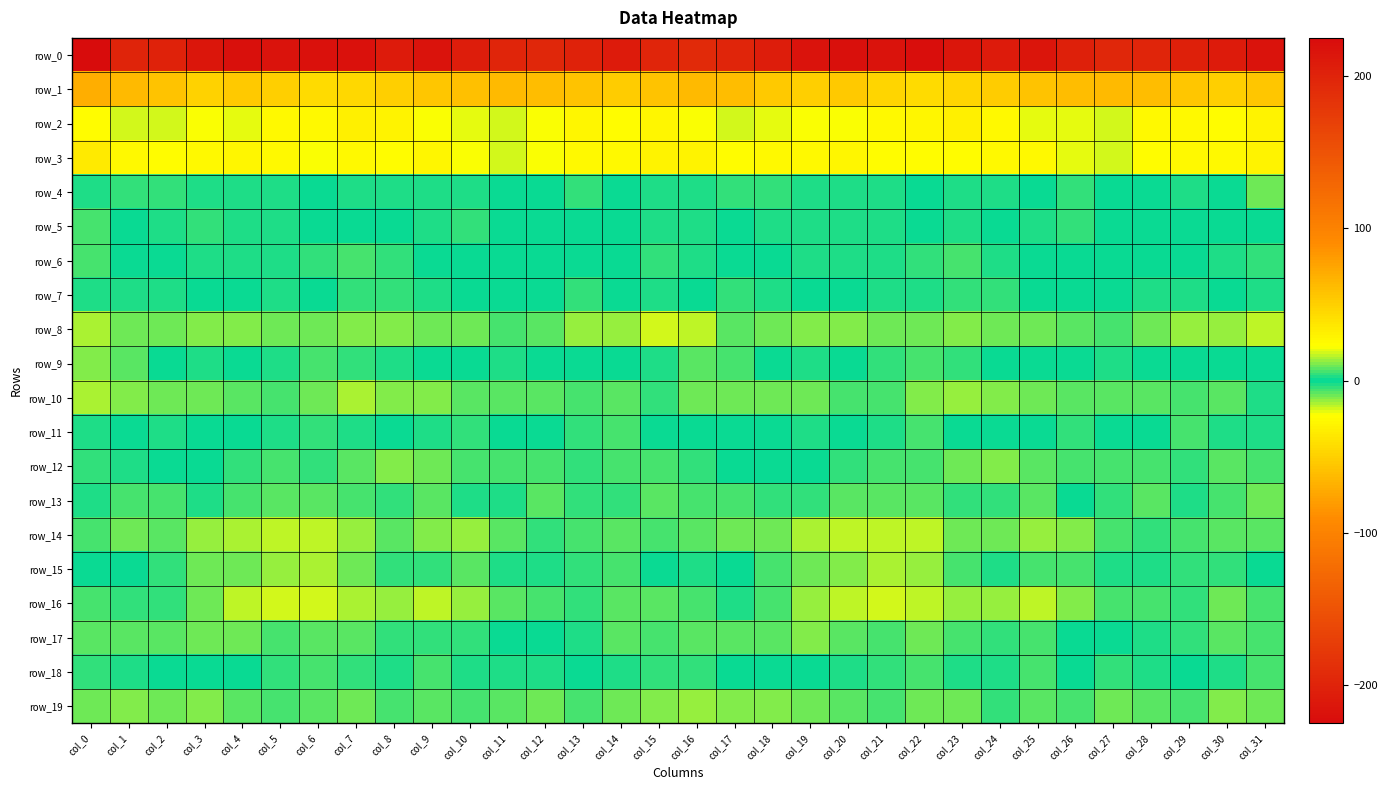

What is the average value of the row_14 series?

-10.2